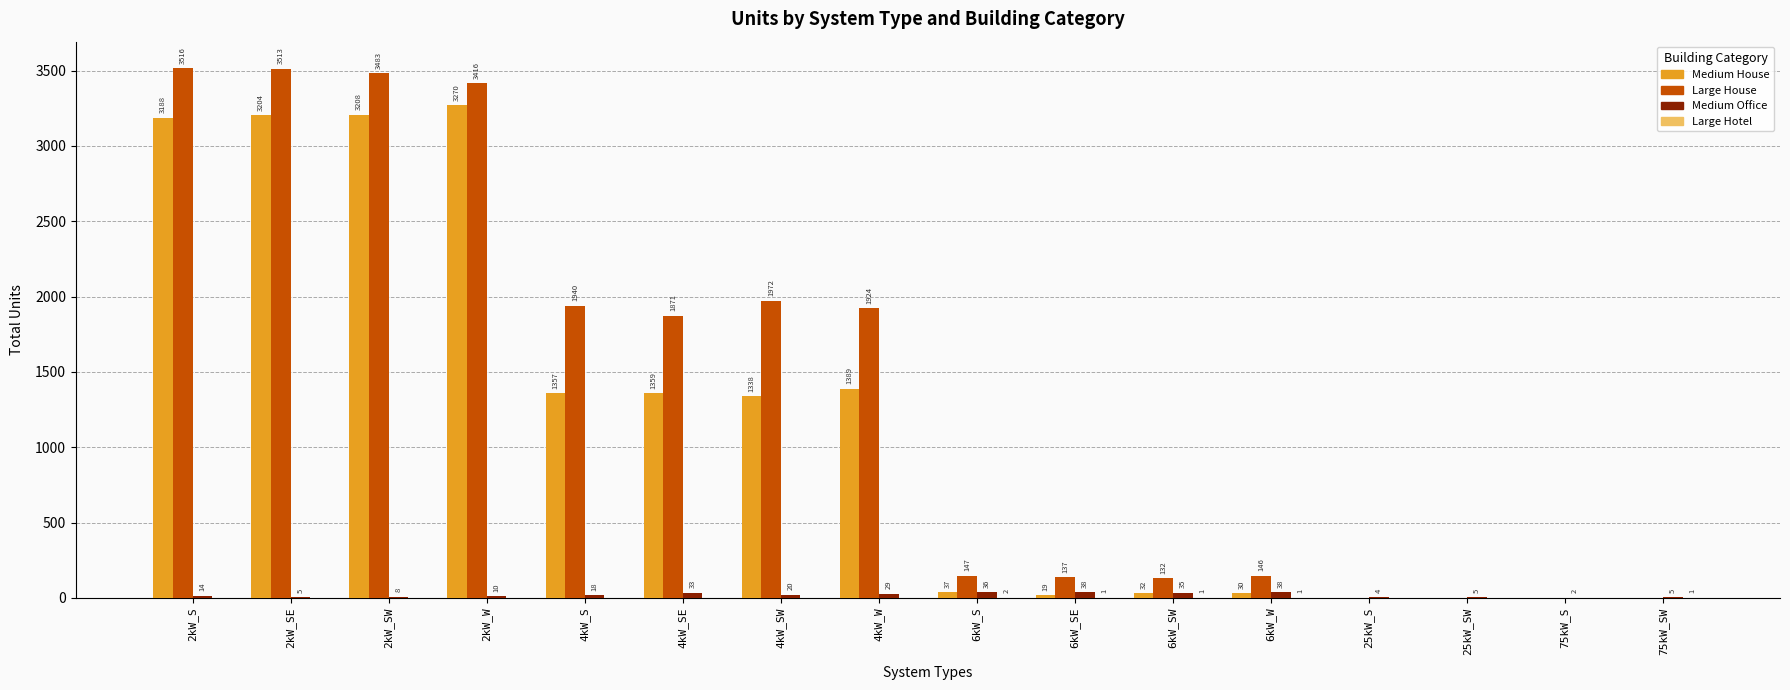

The value of Medium House at 2kW_SW is 3208. True or false?

True